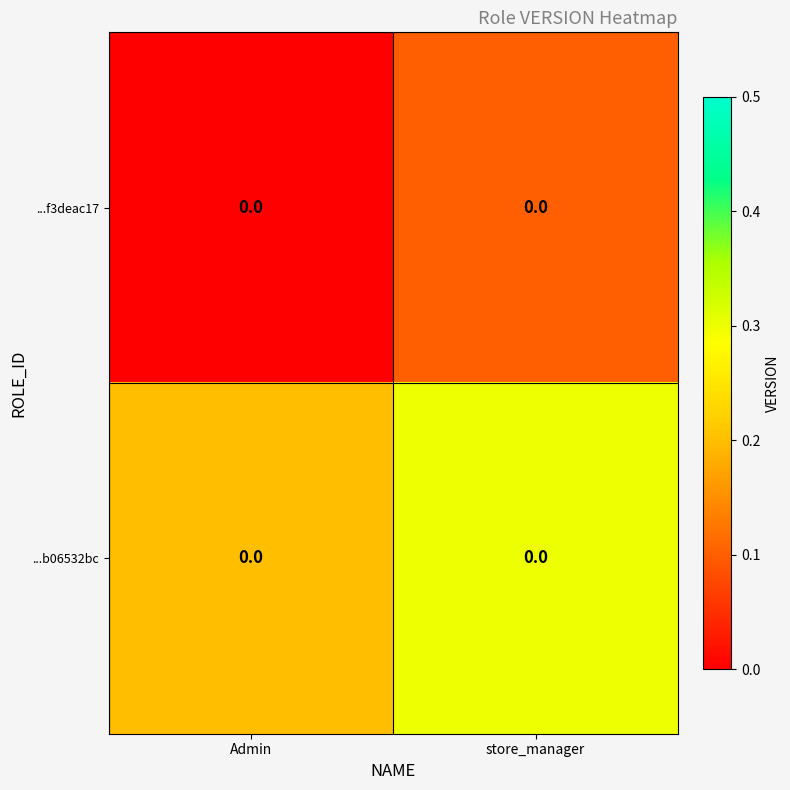

Is it true that ...f3deac17 equals -0.0 at Admin?

False